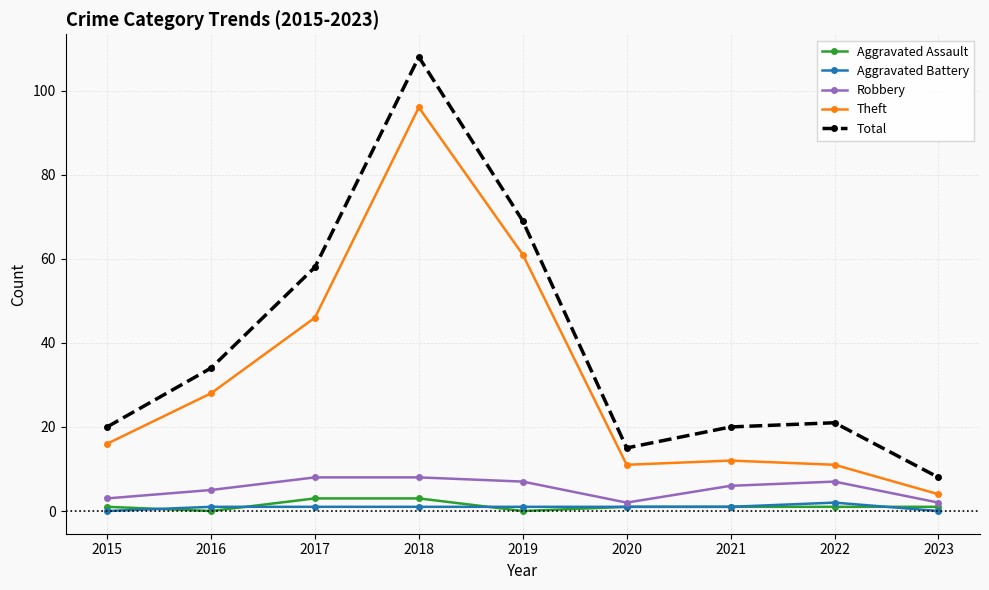

Is the value of Aggravated Assault at 2023 greater than the value of Total at 2021?

No